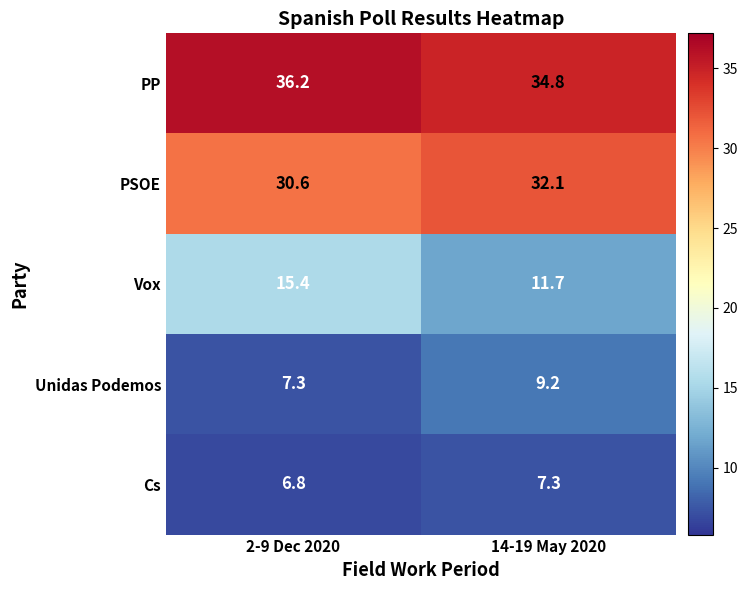

What is the minimum value shown in the chart?

6.8